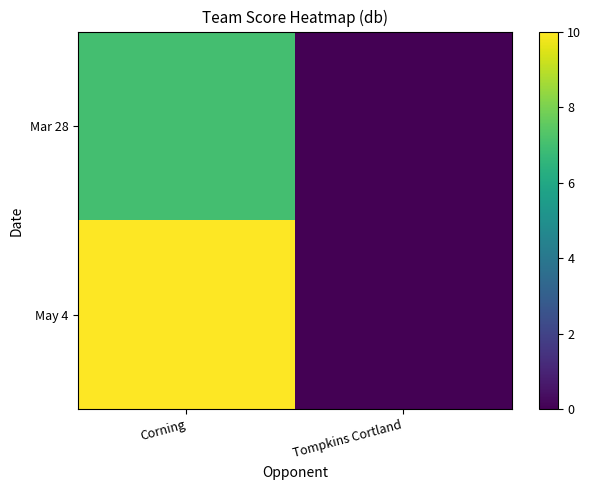

Reading right to left, transcribe all the data shown in this chart.

Mar 28: Tompkins Cortland=0	Corning=7
May 4: Tompkins Cortland=0	Corning=10